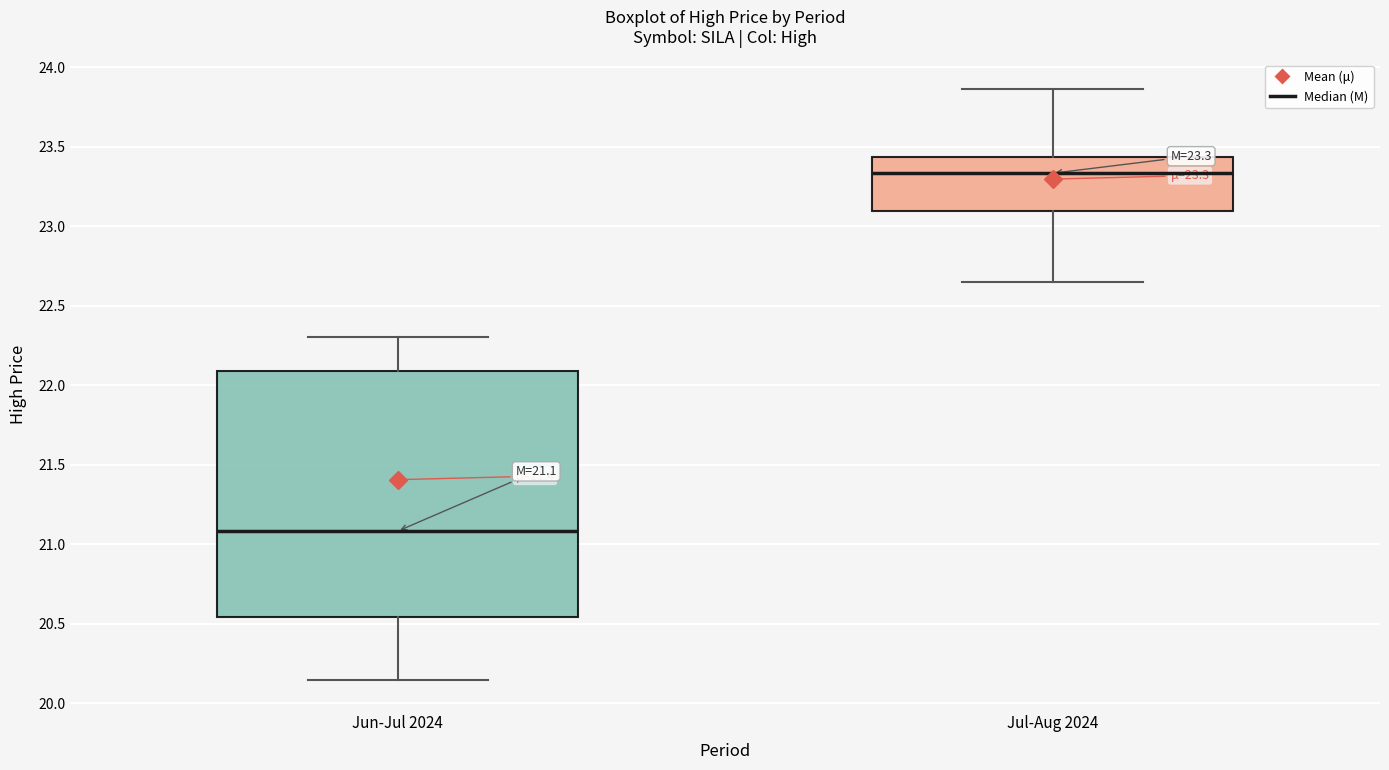

Comparing the boxes themselves (not the whiskers), which one is the tallest?

Jun-Jul 2024